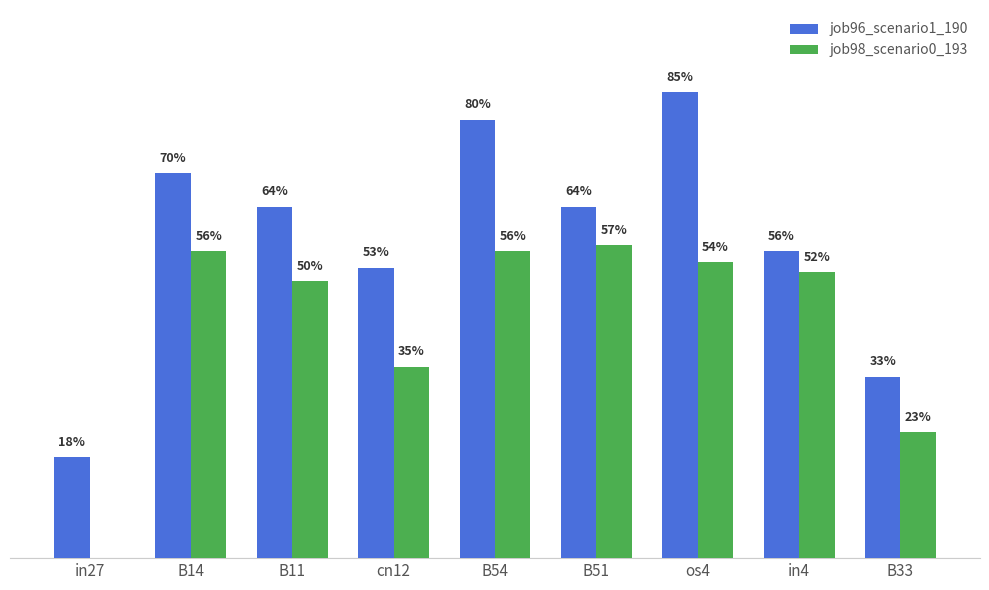

What are all the series names shown in the legend?

job96_scenario1_190, job98_scenario0_193